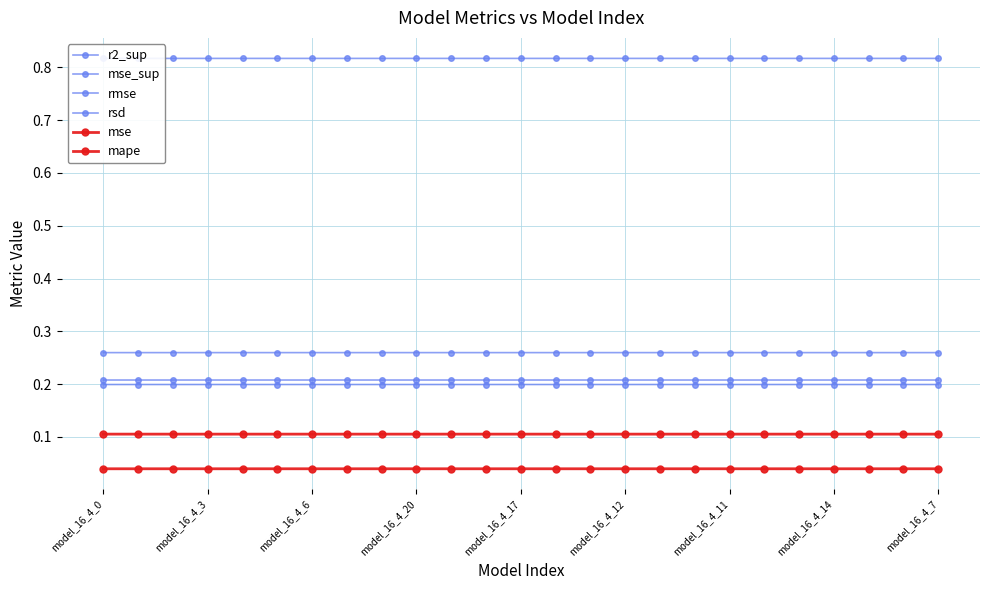

What is the spread (max minus min) of values at model_16_4_0?

0.8